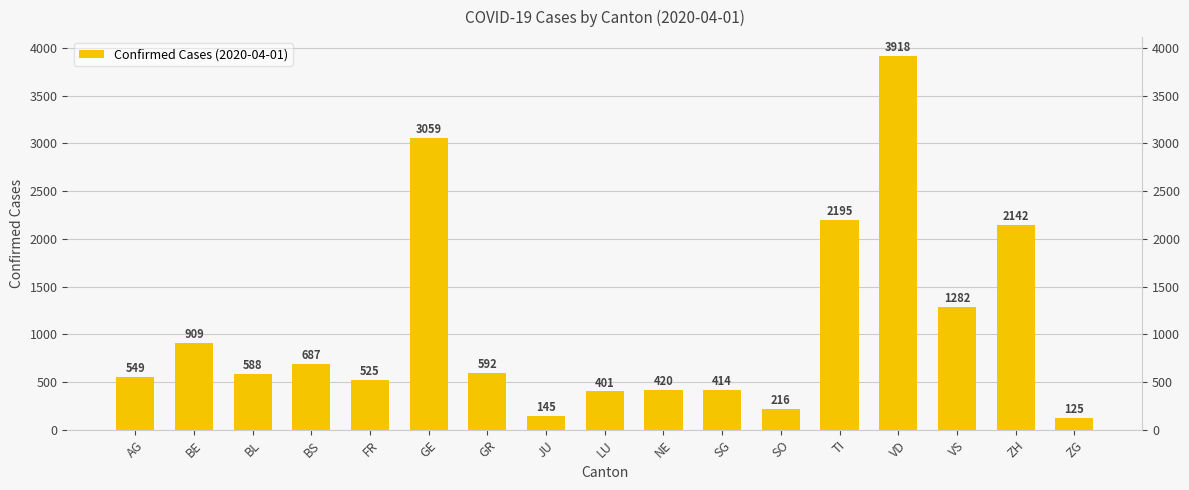

Where is the data nearest to the value 2021?

ZH